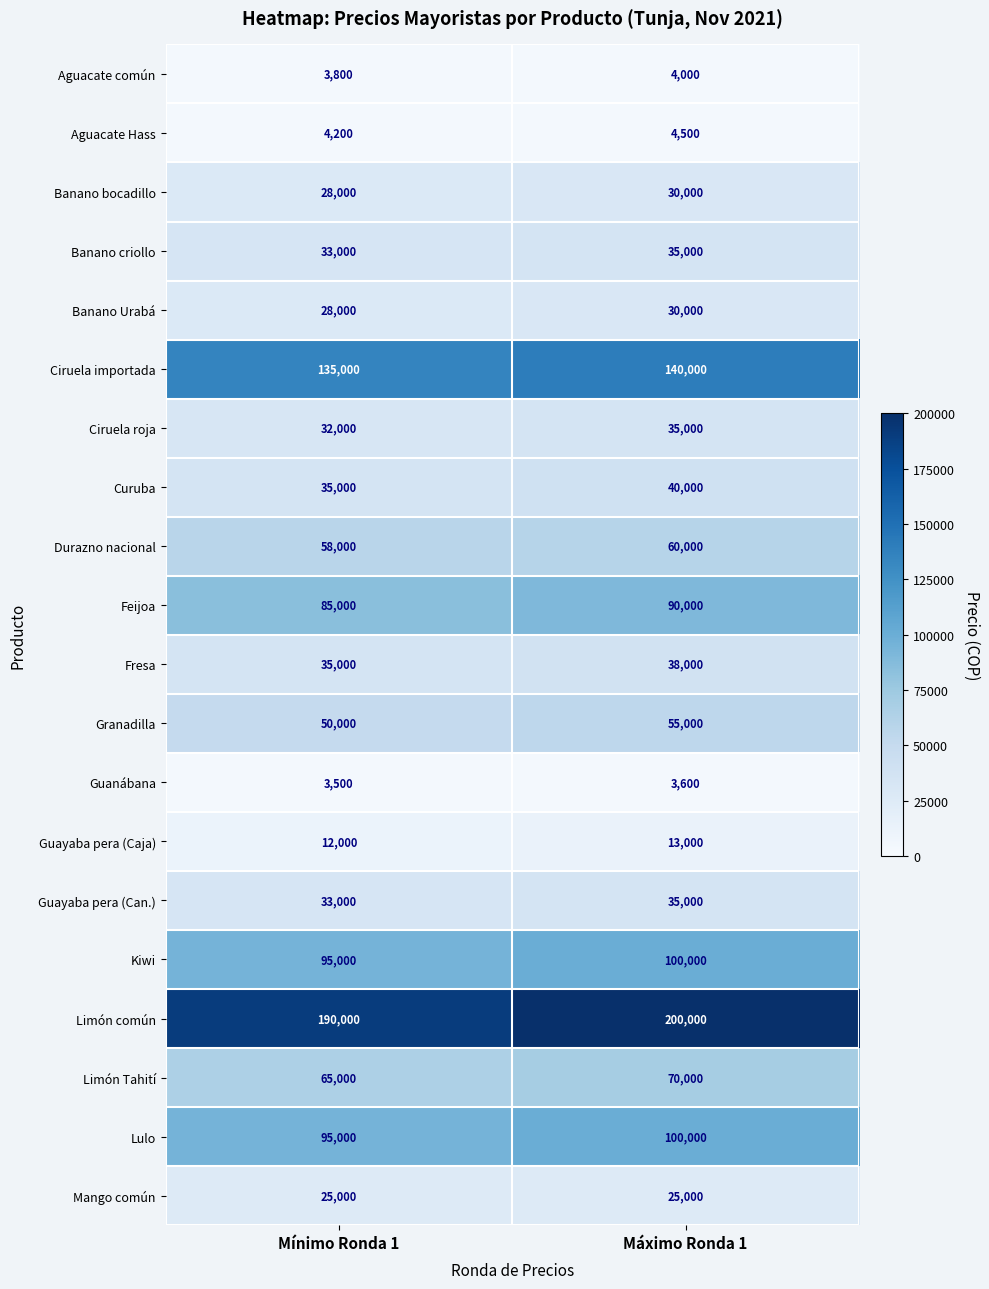

Rank the categories by Durazno nacional value from highest to lowest.

Máximo Ronda 1, Mínimo Ronda 1